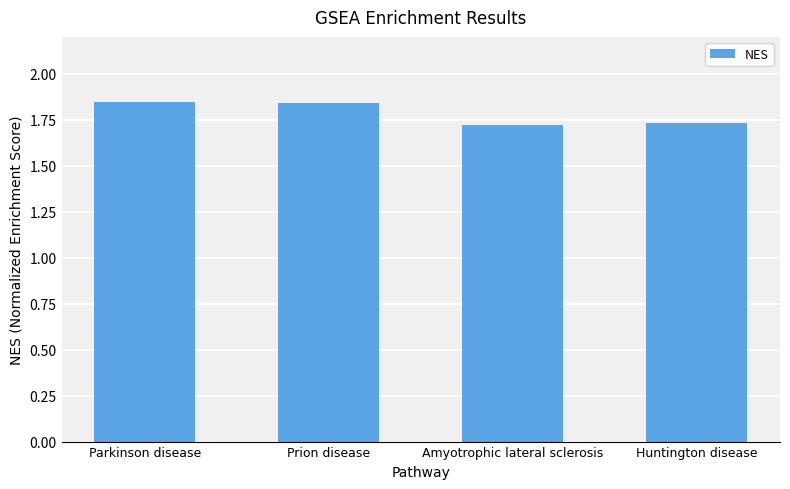

What is the label of the 1st bar from the left?

Parkinson disease